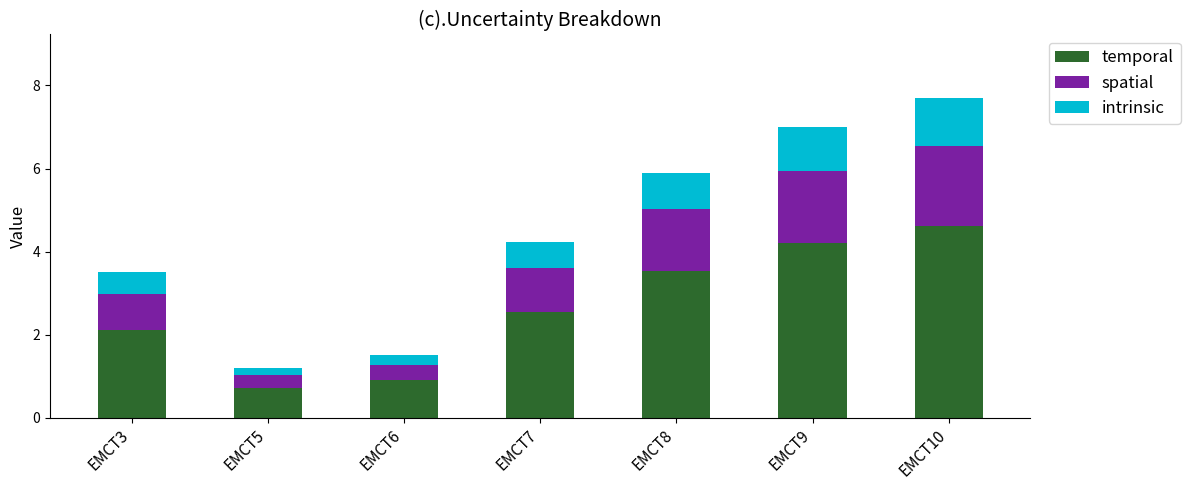

What is the difference between the maximum and second lowest values in the temporal series?

3.7